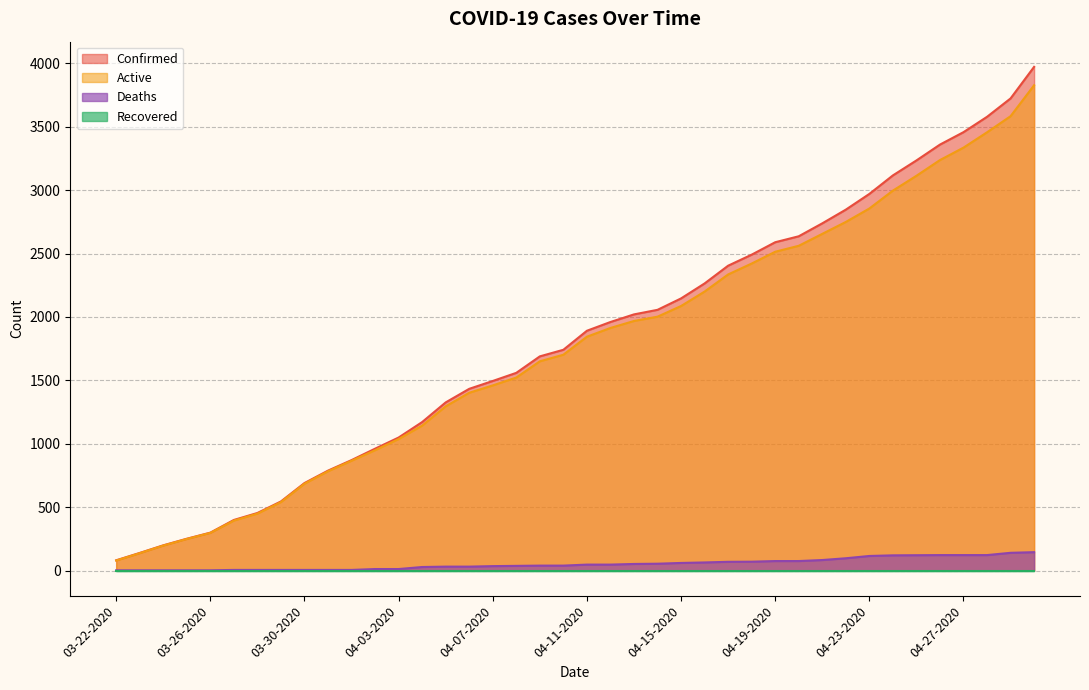

Where is Active nearest to the value 1953?

04-13-2020